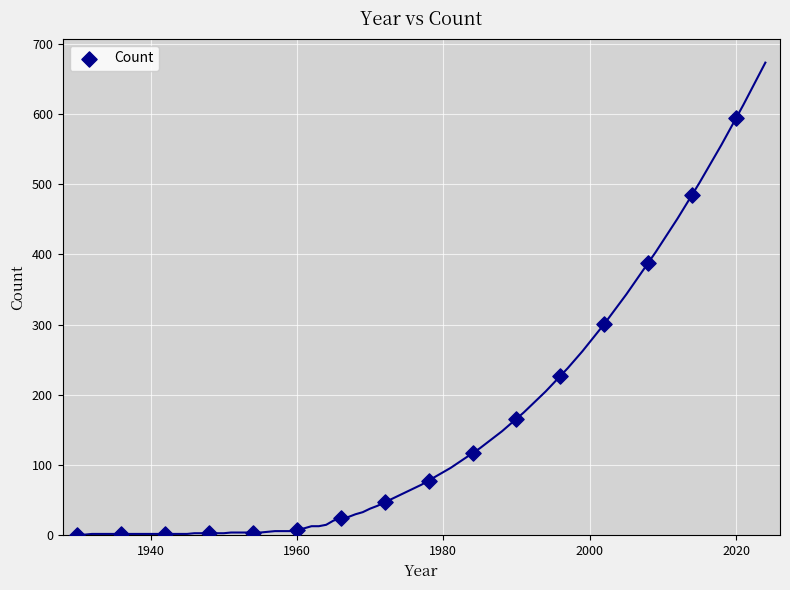

What is the range of Y values (max minus min)?

593